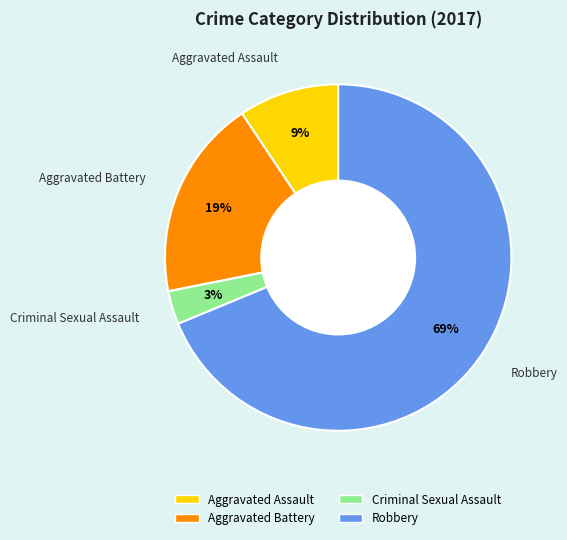

What percentage is the Criminal Sexual Assault slice, to the nearest percent?

3%